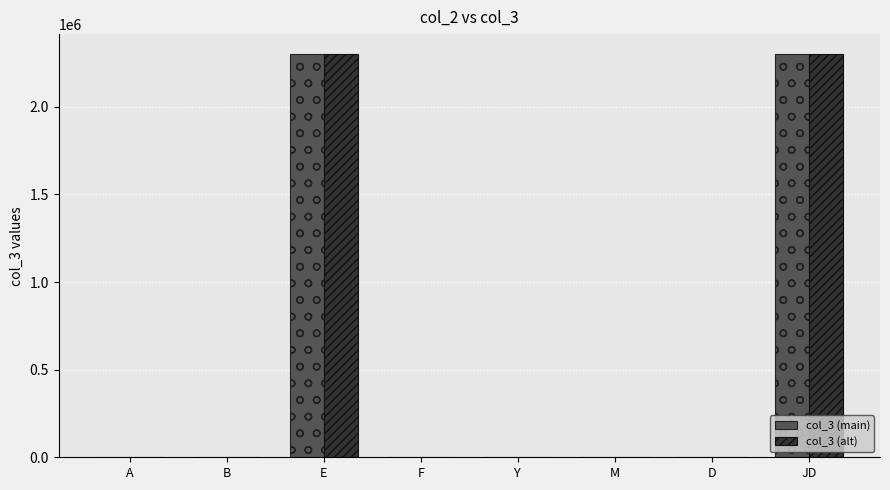

Does the chart contain stacked bars?

No